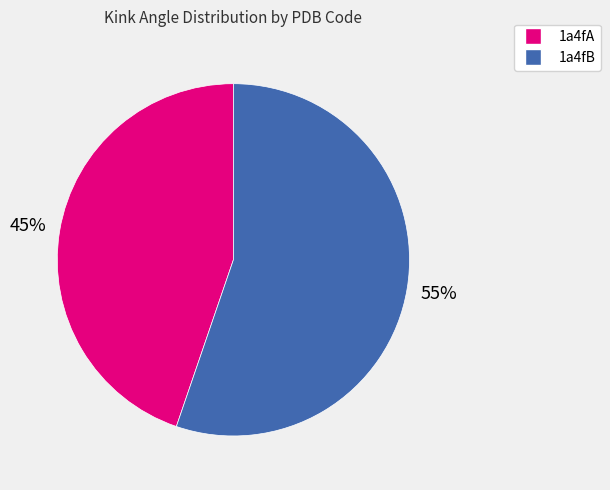

Does any single category account for the majority?

Yes